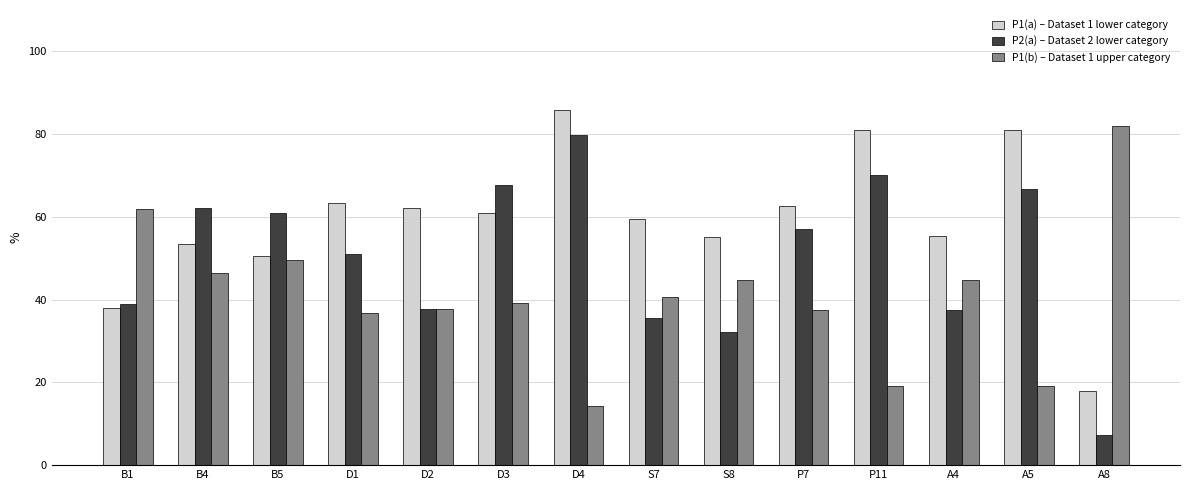

List the series in order of their peak value, highest first.

P1(a) – Dataset 1 lower category, P1(b) – Dataset 1 upper category, P2(a) – Dataset 2 lower category